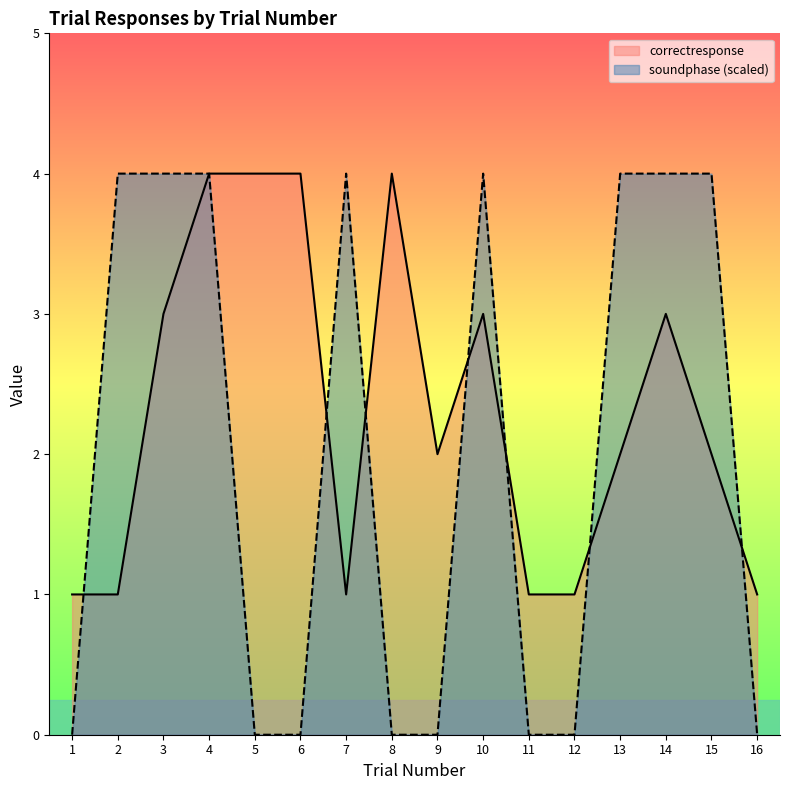

What value does the correctresponse series have at 2?

1